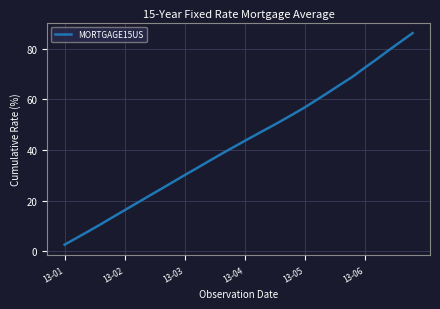

What is the average value?

42.7